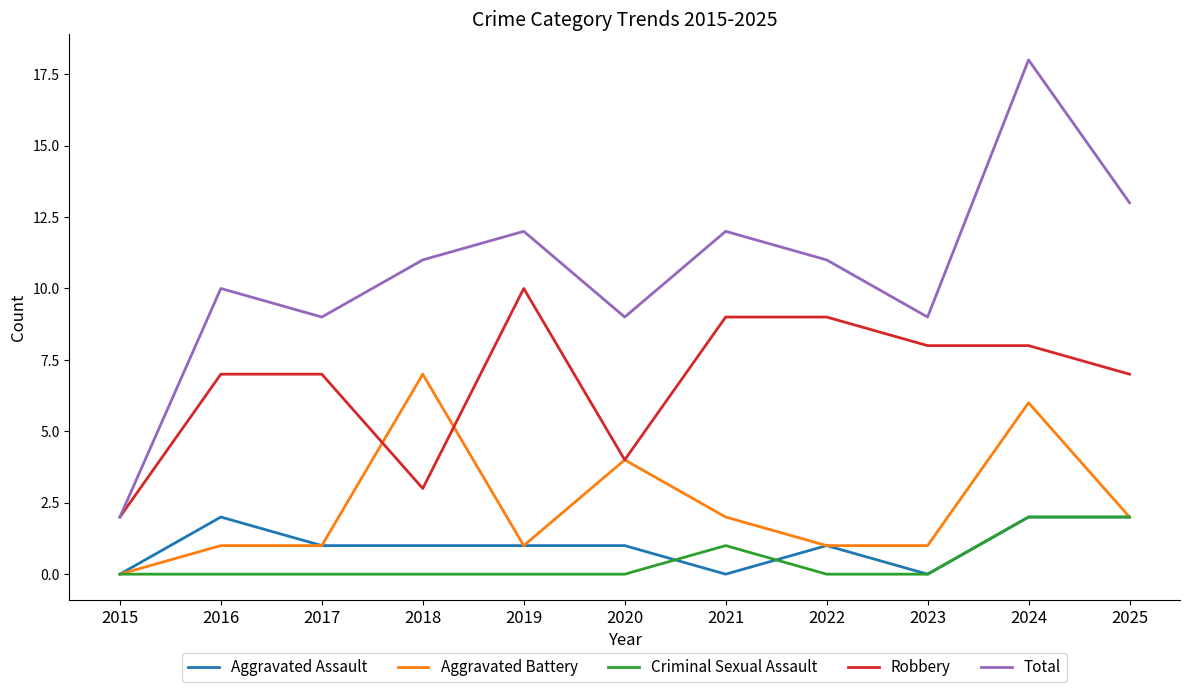

At 2016, list the series in order from largest to smallest.

Total, Robbery, Aggravated Assault, Aggravated Battery, Criminal Sexual Assault